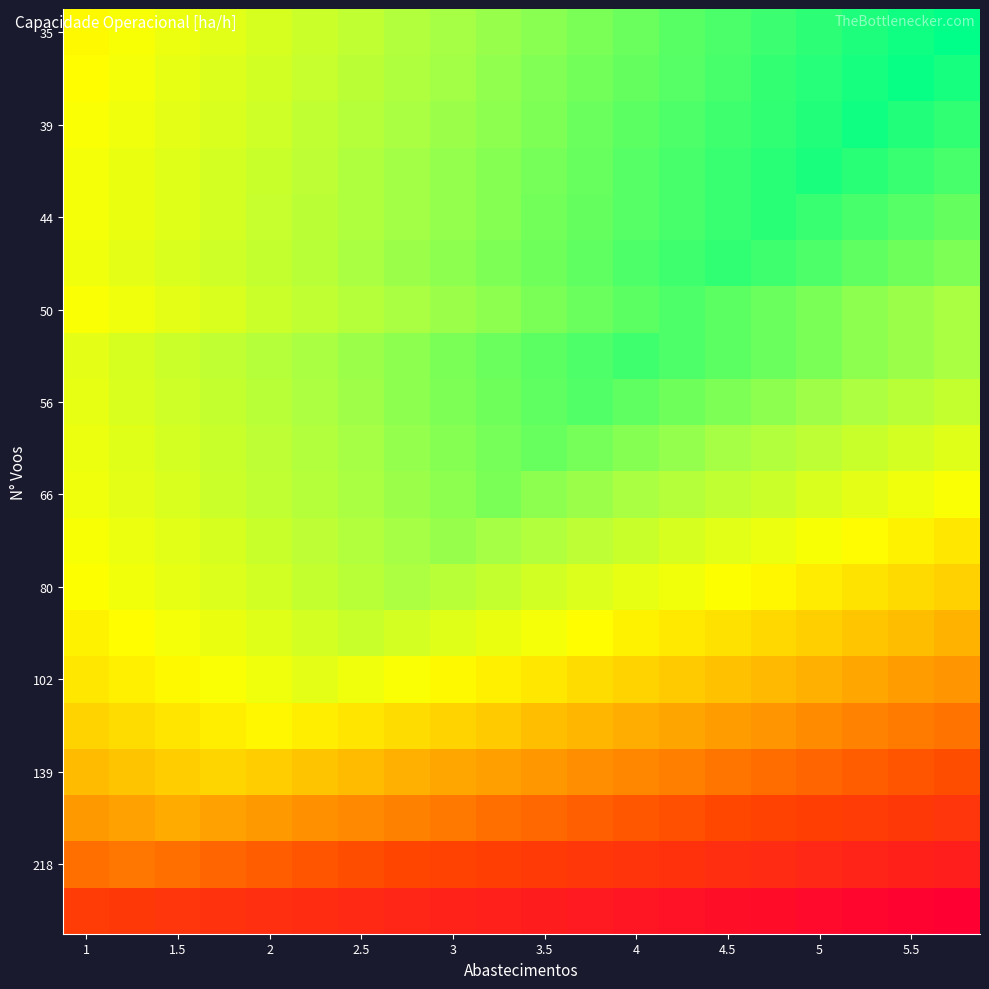

Which category has the highest value across all series?

19